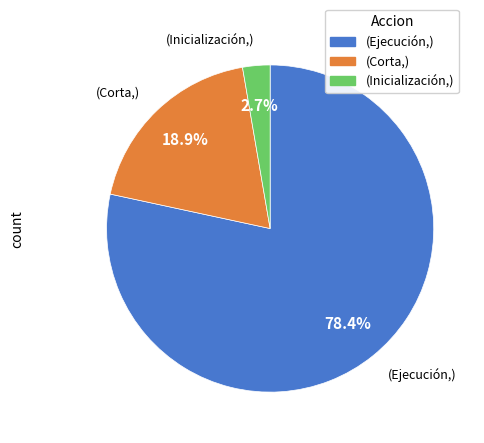

What is the smallest slice in the pie chart?

(Inicialización,)